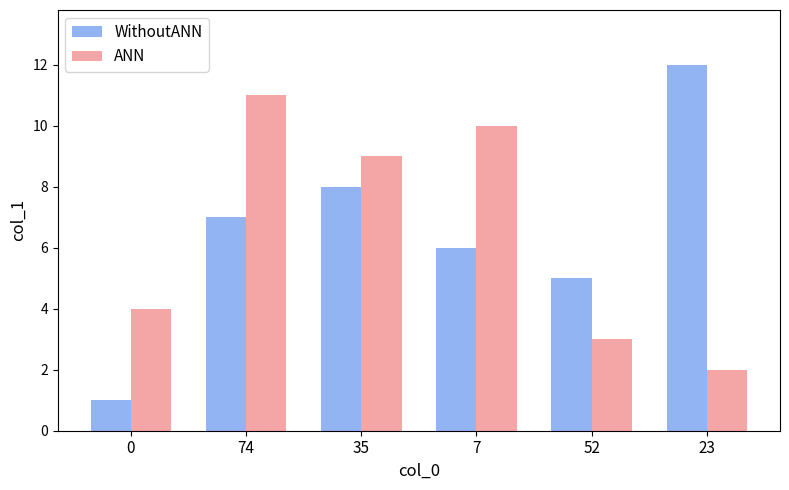

At which category is the sum across all series the highest?

74